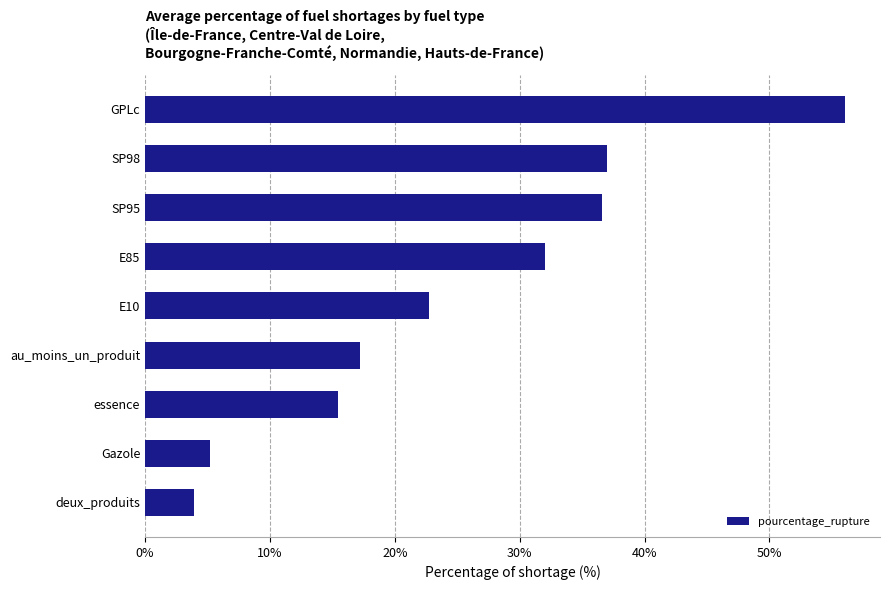

At which label is the value closest to 29?

E85